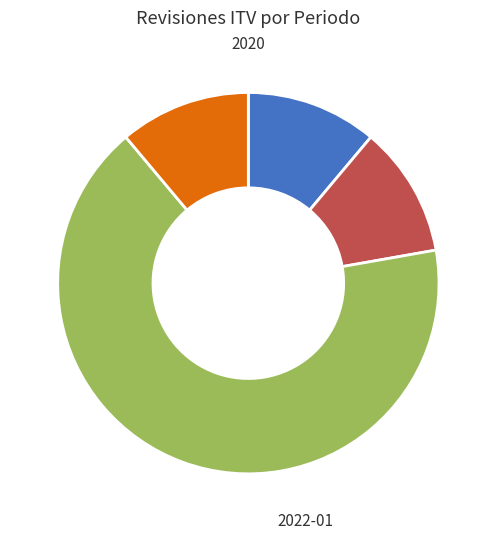

Is it true that 2022-02 is 11% of the pie?

True